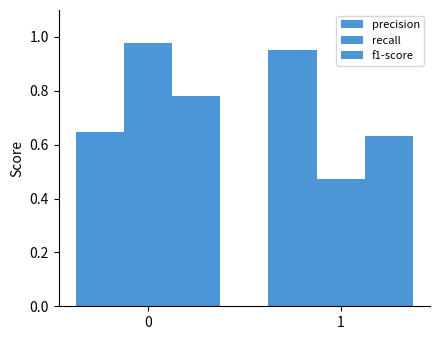

At how many categories does at least one series exceed 0?

2